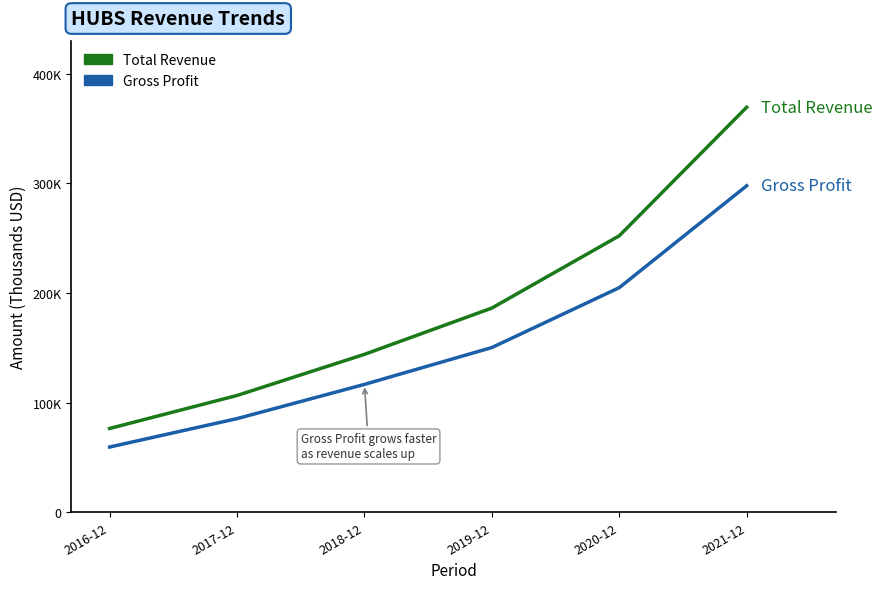

Is the value of Gross Profit at 2021-12 greater than the value of Total Revenue at 2021-12?

No